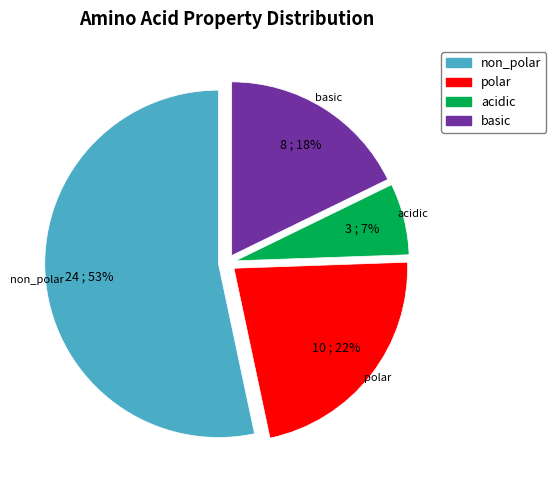

Combined, do basic and polar account for over 50%?

No